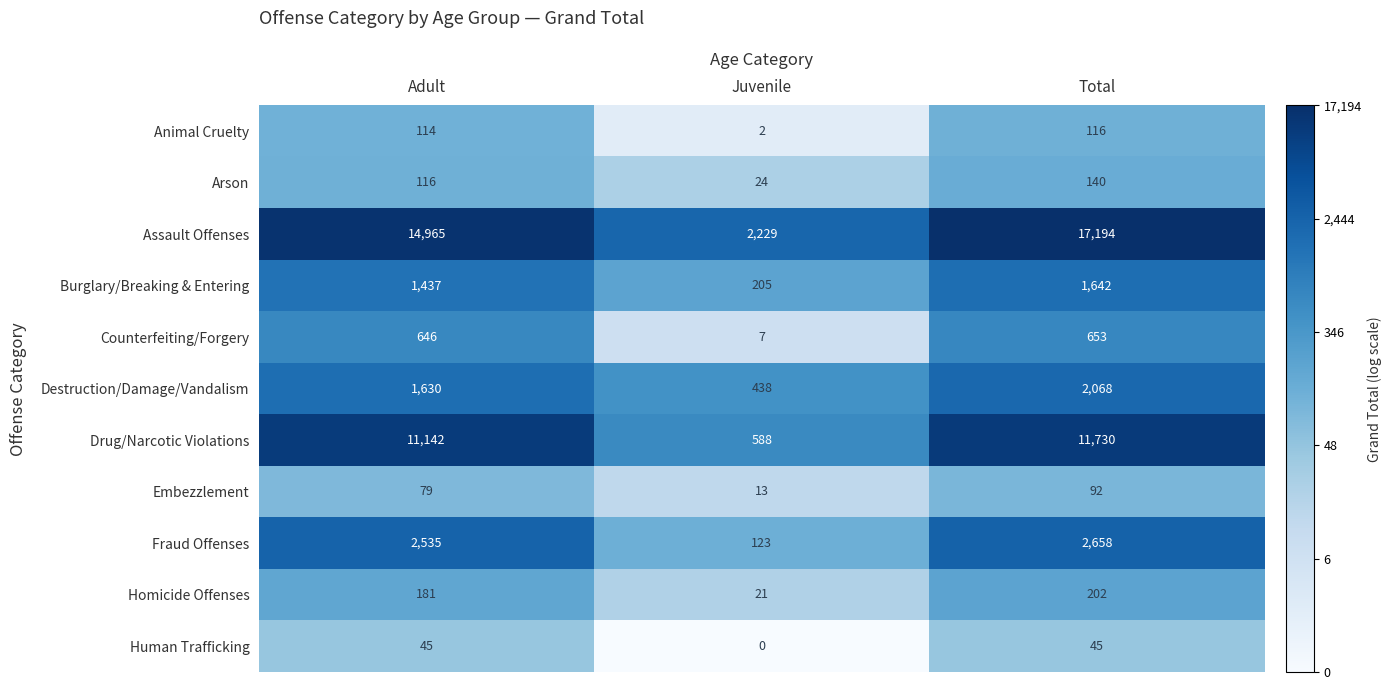

Which series has the largest total across all categories?

Assault Offenses